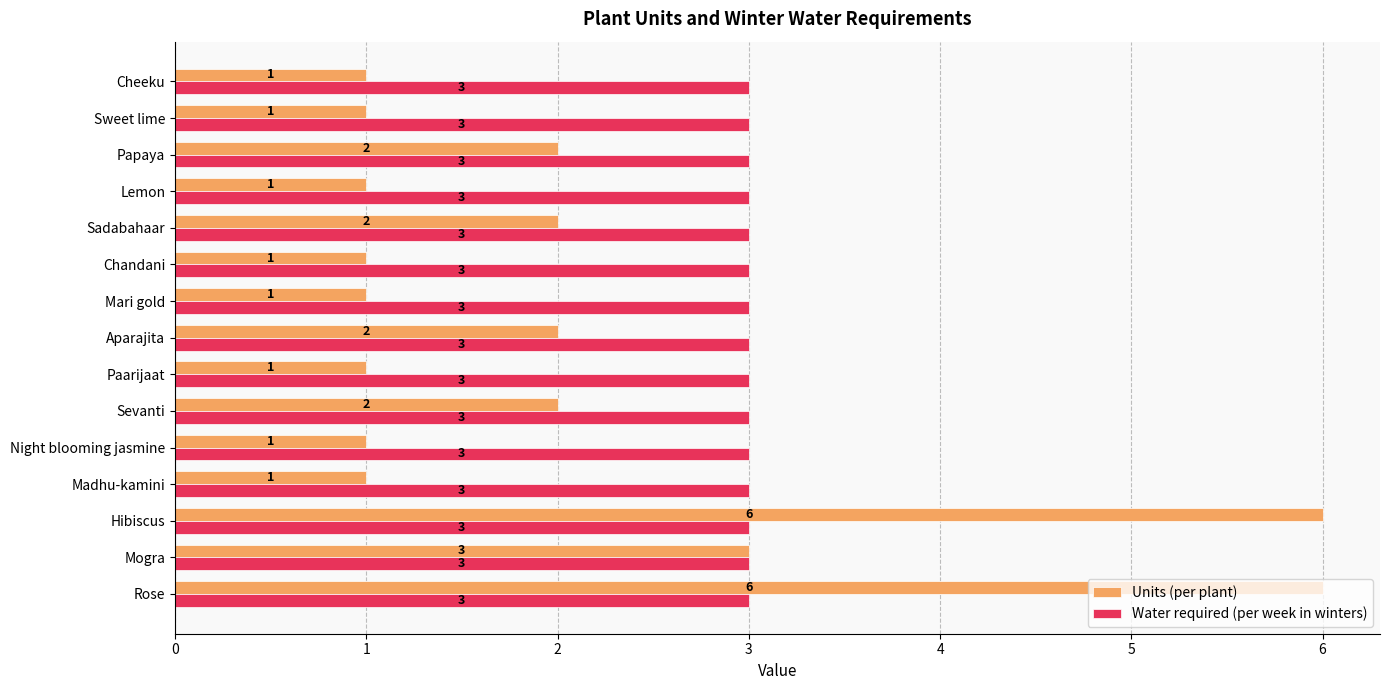

The value of Water required (per week in winters) at Chandani is 3. True or false?

True